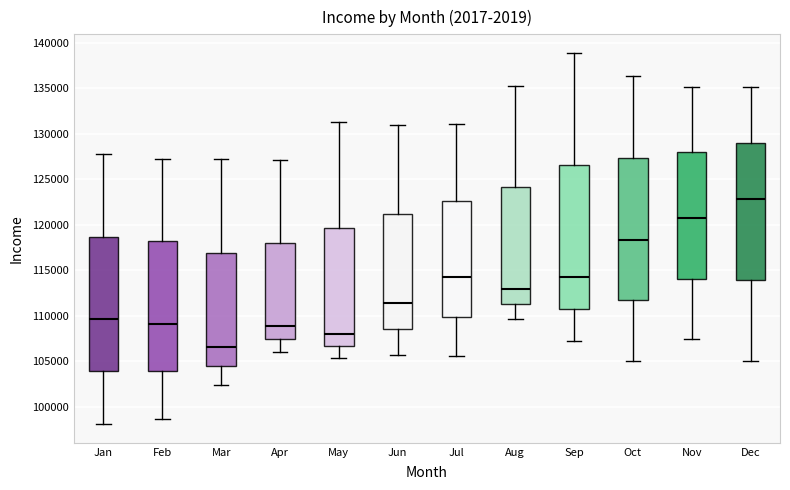

Reading left to right, read every box against the y-axis: the position of its median line, the range the box covers, and the ends of its whiskers. The values are not printed on the chart, so give them approximately, as read against the axis.

Jan: median 109500, box 104000 to 118500, whiskers 98000 to 127500
Feb: median 109000, box 104000 to 118000, whiskers 98500 to 127000
Mar: median 106500, box 104500 to 117000, whiskers 102500 to 127500
Apr: median 109000, box 107500 to 118000, whiskers 106000 to 127000
May: median 108000, box 106500 to 119500, whiskers 105500 to 131500
Jun: median 111500, box 108500 to 121000, whiskers 105500 to 131000
Jul: median 114500, box 110000 to 122500, whiskers 105500 to 131000
Aug: median 113000, box 111500 to 124000, whiskers 109500 to 135500
Sep: median 114000, box 110500 to 126500, whiskers 107000 to 139000
Oct: median 118500, box 111500 to 127500, whiskers 105000 to 136500
Nov: median 120500, box 114000 to 128000, whiskers 107500 to 135000
Dec: median 123000, box 114000 to 129000, whiskers 105000 to 135000